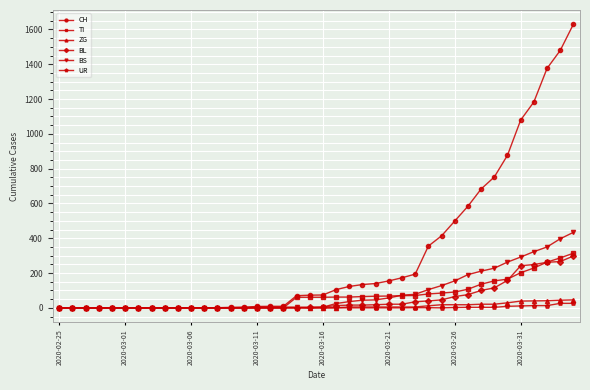

What are all the series names shown in the legend?

CH, TI, ZG, BL, BS, UR